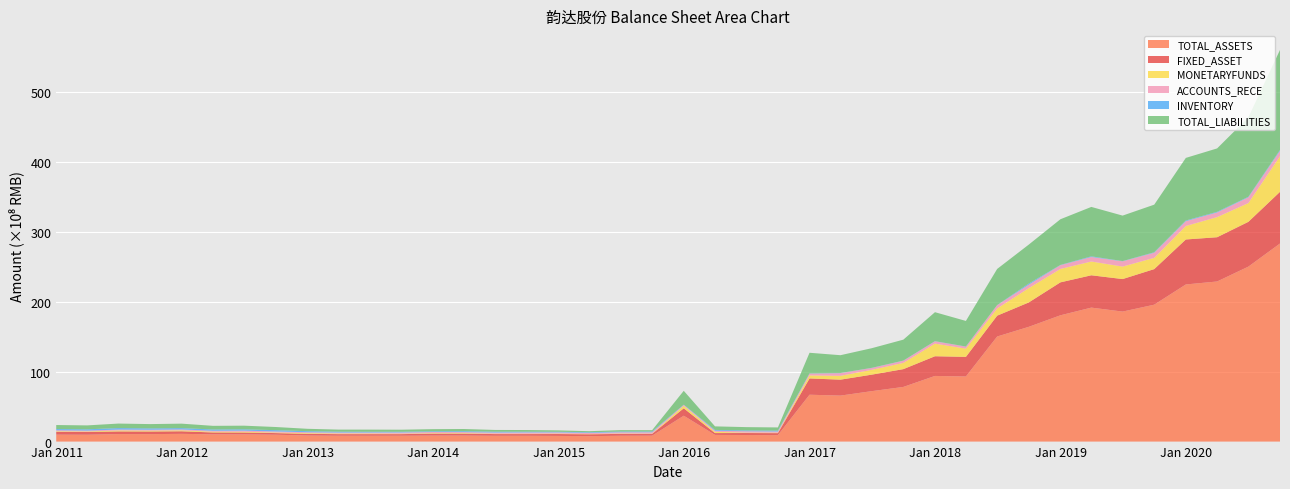

Reading right to left, list all the values displayed in this chart.

TOTAL_ASSETS: 28361719034.9	25052242540.2	22922952548.7	22496654773.4	19601975682.7	18613651059.8	19182395517.4	18080928087.8	16430966254.5	15044457042.8	9319920205.2	9399558367.3	7825825930.1	7220120569.5	6583508502.7	6709340074.9	925002965.4	940677214.6	956305085.4	3705598364.1	845348795.8	834336528.7	779372251.8	812361755.0	830137807.8	829385071.2	861611793.9	858924829.1	836860992.8	833233916.6	836515209.0	867241773.2	984475769.9	1029705684.1	1036035226.3	1108260045.0	1068568365.7	1072870195.5	982118542.5	993606006.6
FIXED_ASSET: 7396068650.2	6413588126.2	6336044248.1	6440701009.5	5092674199.7	4655203704.4	4628153334.2	4717206992.4	3492661751.6	2983390830.7	2809279278.0	2819780633.8	2545710136.9	2362907464.5	2281974453.2	2332029737.7	285129877.6	284449944.9	261597965.9	1062006517.6	260790843.8	267151627.1	266201898.4	269245043.6	245670879.8	245561896.4	274274288.5	274101806.9	231572467.8	234420696.9	230264566.9	237113865.2	231611197.0	265505879.4	269937979.7	365653189.9	372618781.0	379894603.4	388452747.2	396372685.4
MONETARYFUNDS: 5096924686.0	2688498417.9	2881217193.8	1931154423.4	1611971888.4	1789661047.3	1972761073.4	1919999563.1	2046995858.9	1036398554.4	1180142033.2	1809601558.0	894043700.5	691272122.1	548166499.4	432650134.0	58120214.9	54256868.0	179248979.2	348425922.4	38608317.8	56214075.6	30122237.2	59604301.3	46350587.0	50958201.6	77716073.3	73090414.9	58502293.3	87683032.8	89252367.2	100603853.2	80595235.7	112219955.8	108419137.4	137495053.7	128642680.4	143831029.5	78129463.7	90389265.9
ACCOUNTS_RECE: 769091128.6	821682896.2	669025507.4	688538383.4	730290846.2	752262432.7	645326701.0	536824908.5	497295677.0	462830246.9	281715615.8	326867780.7	308644712.2	259907013.7	382578198.2	261180137.2	172800513.7	198801340.3	154459315.9	139239195.8	187498156.2	171631661.8	167509249.5	167419893.8	184170289.6	163729437.7	143664967.0	164265889.8	172787558.9	137349691.9	135570149.4	132237178.8	153317997.2	159086704.8	134613084.1	126687489.2	128542827.5	122120942.0	126345319.6	137984324.9
INVENTORY: 138205266.7	77355112.3	89797748.3	97763170.5	69705808.1	32415830.8	94654690.9	38882563.8	158413909.5	20010654.5	22658084.4	24528793.8	25413132.0	24647926.2	23527330.5	25865223.0	127432614.4	119028037.9	115087646.7	28257550.8	111441629.3	109758122.2	93347718.5	95226964.2	108992319.1	123461757.0	130353892.9	105233941.6	105100475.3	112628869.1	123092011.1	152926557.7	183622290.0	188509753.4	184653154.0	190025528.1	191388571.1	216169897.8	182903251.2	177044538.4
TOTAL_LIABILITIES: 14316688210.2	11377258098.8	9076779365.9	8962500289.5	6815901353.2	6512074955.8	7075942970.6	6539236799.1	5580137944.1	5172582654.2	3660157352.0	4145830107.1	2995167553.2	2811098281.9	2548806019.6	2955042605.2	457997471.7	473636906.5	511176968.8	1987685212.0	189816385.0	200828782.3	153100428.7	200155954.8	238082418.9	253238193.5	312794476.0	304327233.9	296241094.4	308143421.5	300732872.5	340081811.3	453046588.3	521822946.6	521425478.1	639159746.3	614829797.6	644753202.8	559910189.8	574945712.9